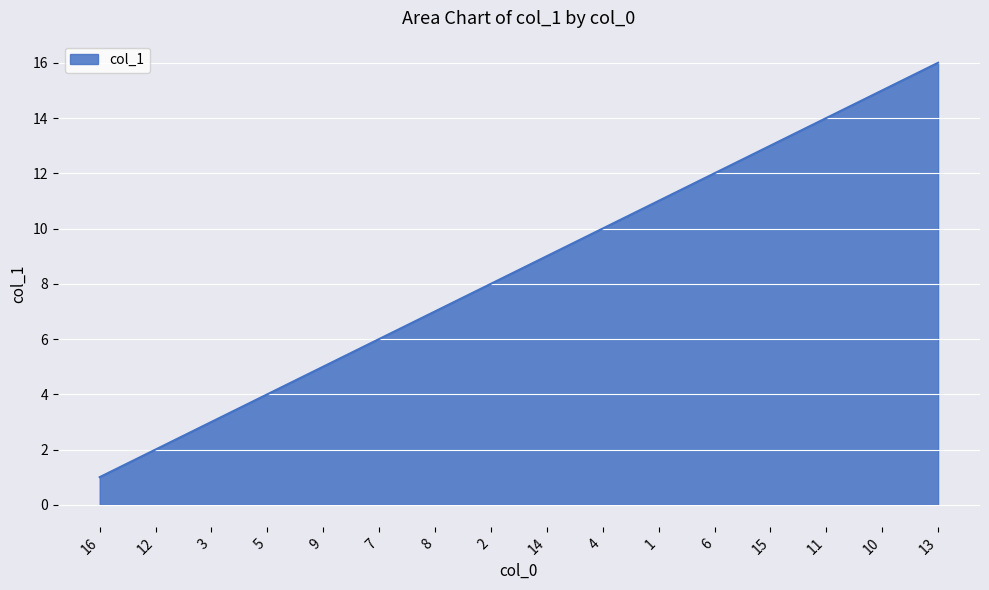

List the labels in order of value, smallest first.

16, 12, 3, 5, 9, 7, 8, 2, 14, 4, 1, 6, 15, 11, 10, 13